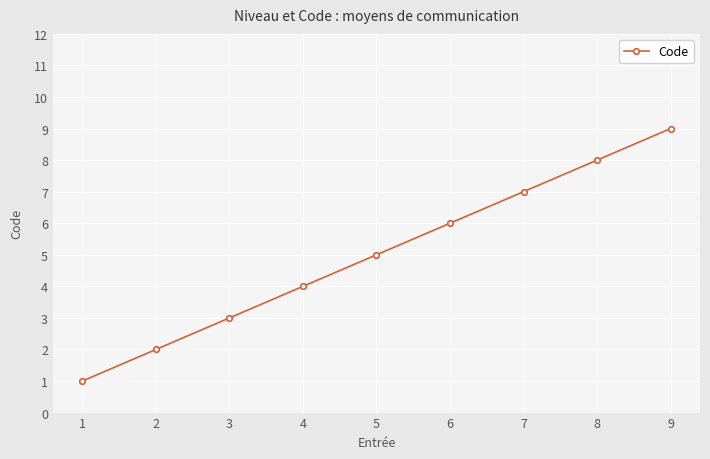

What is the average value?

5